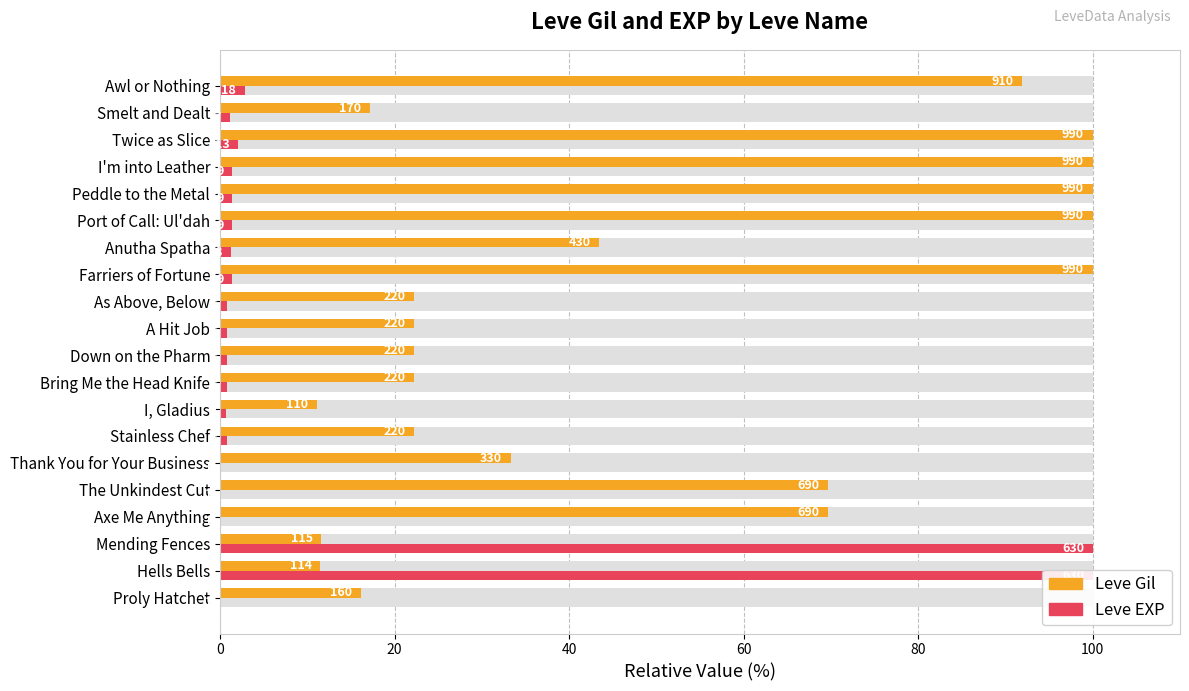

The value of Leve Gil at As Above, Below is 10.8. True or false?

False